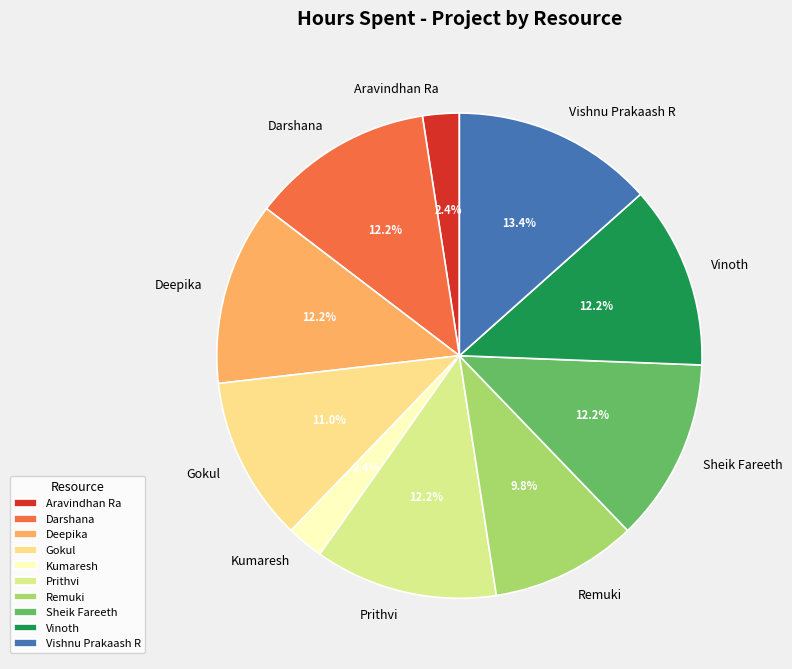

What percentage is NOT represented by Darshana?

87.8%